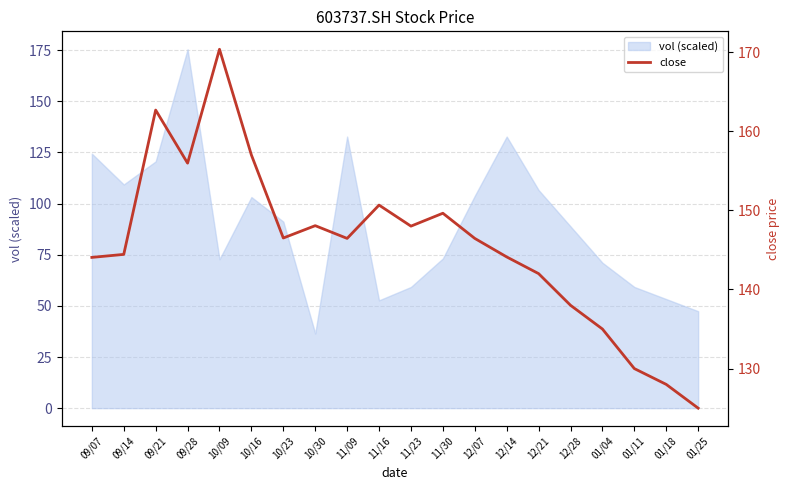

Rank the categories by value from highest to lowest.

10/09, 09/21, 10/16, 09/28, 11/16, 11/30, 10/30, 11/23, 10/23, 11/09, 12/07, 09/14, 12/14, 09/07, 12/21, 12/28, 01/04, 01/11, 01/18, 01/25